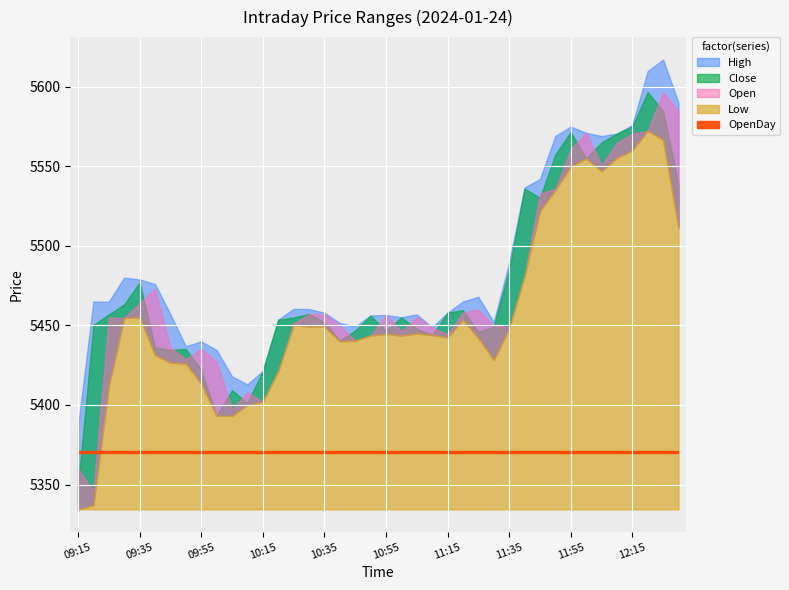

How many data points in Close are above 5455?

20